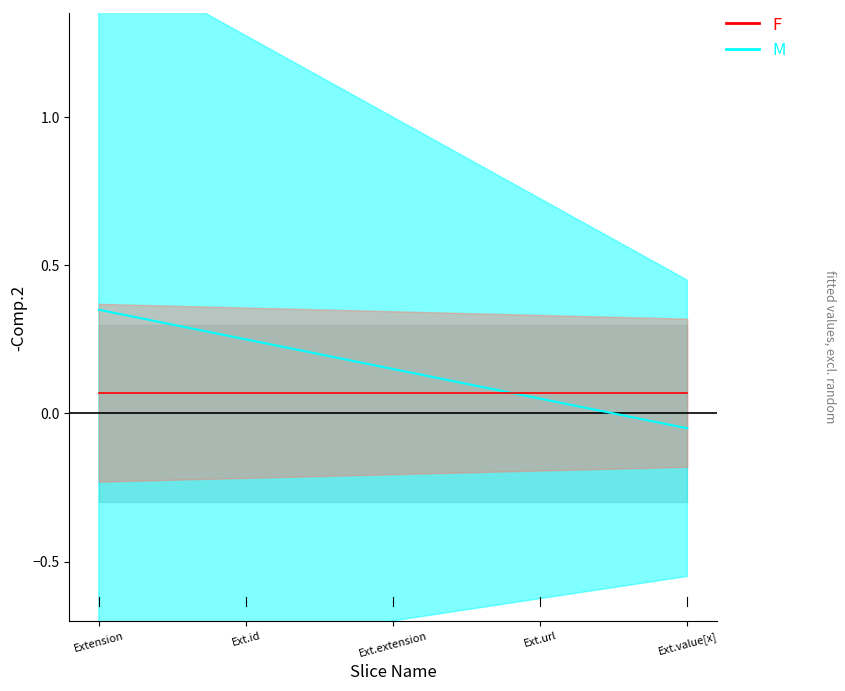

True or false: Base Min and Min cross at least once.

False